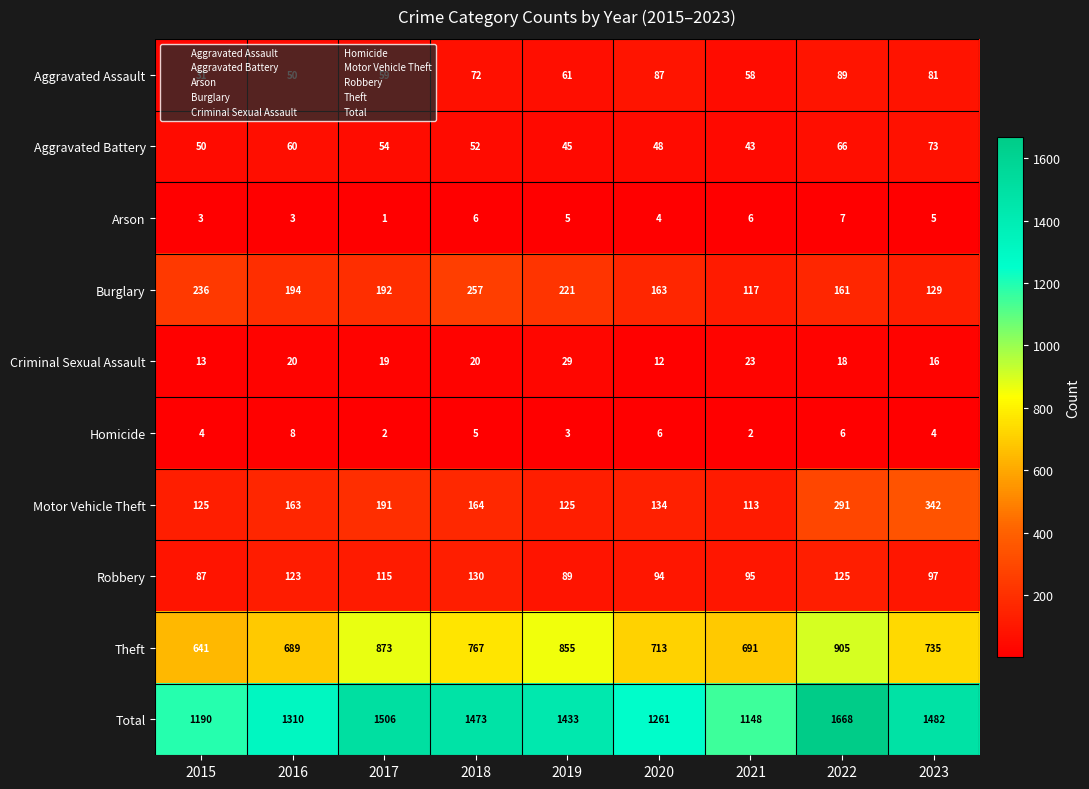

The value of Total at 2016 is 1310. True or false?

True